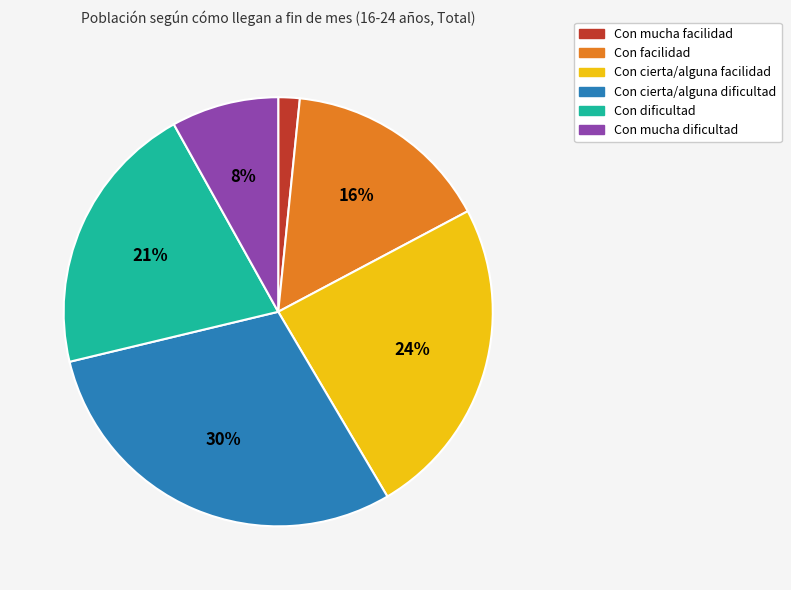

Rank the categories by value from highest to lowest.

Con cierta/alguna dificultad, Con cierta/alguna facilidad, Con dificultad, Con facilidad, Con mucha dificultad, Con mucha facilidad